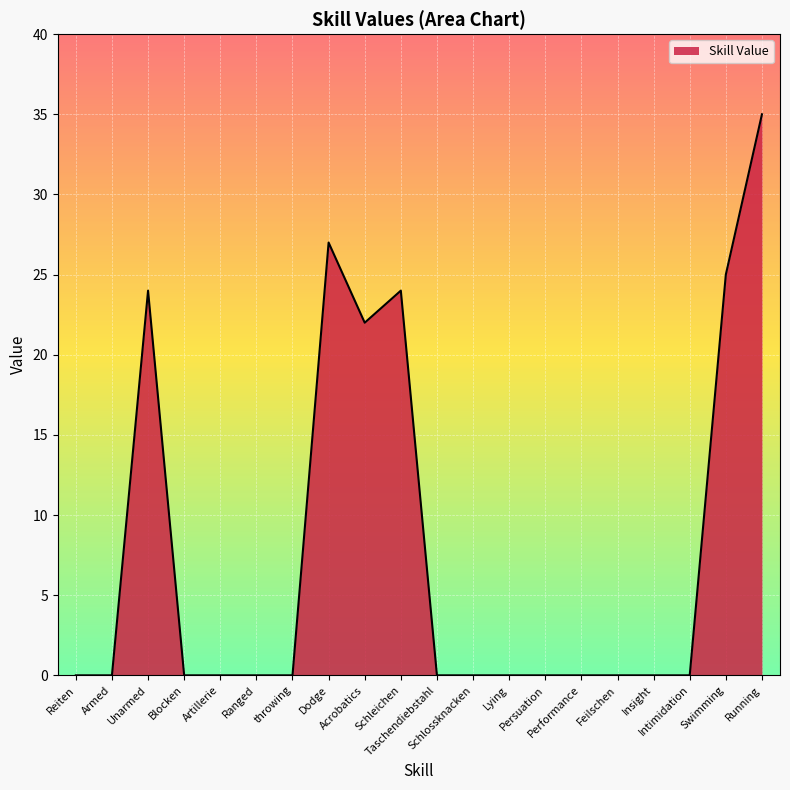

What is the difference between the maximum and minimum values?

35